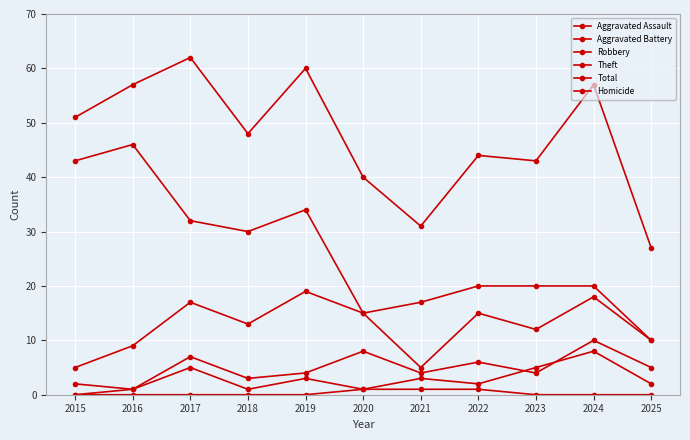

How many values in Aggravated Assault are above zero?

10